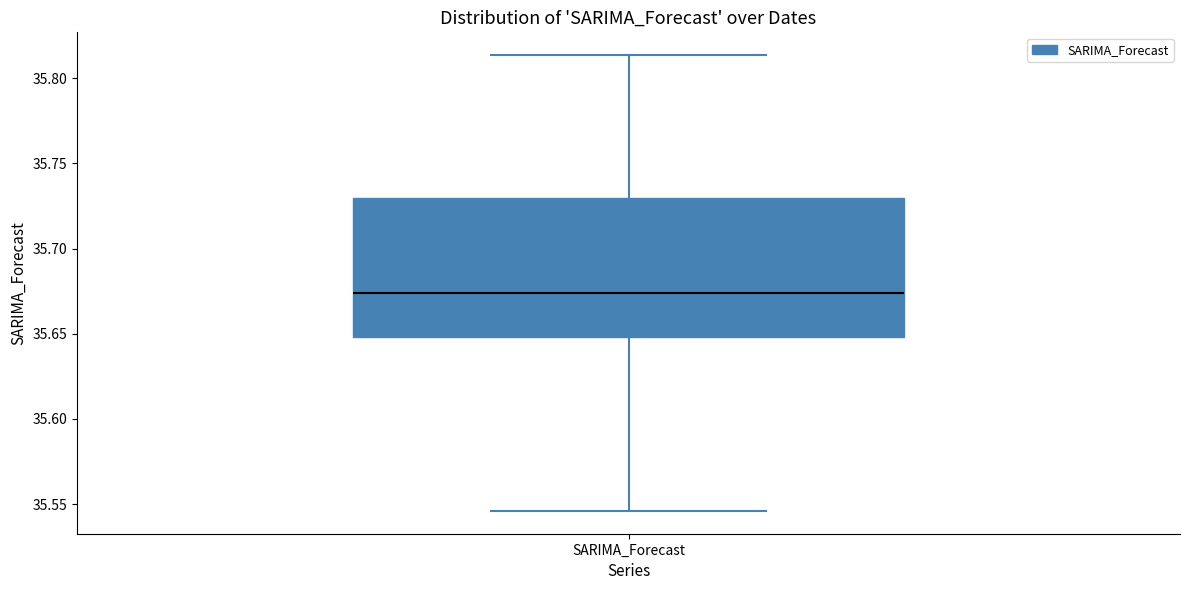

Transcribe this box plot: give where the median line is, the range the box spans, and where the two whiskers end, as read against the y-axis. The values are not printed on the chart, so give them approximately, as read against the axis.

median 35.675, box 35.650 to 35.730, whiskers 35.545 to 35.815